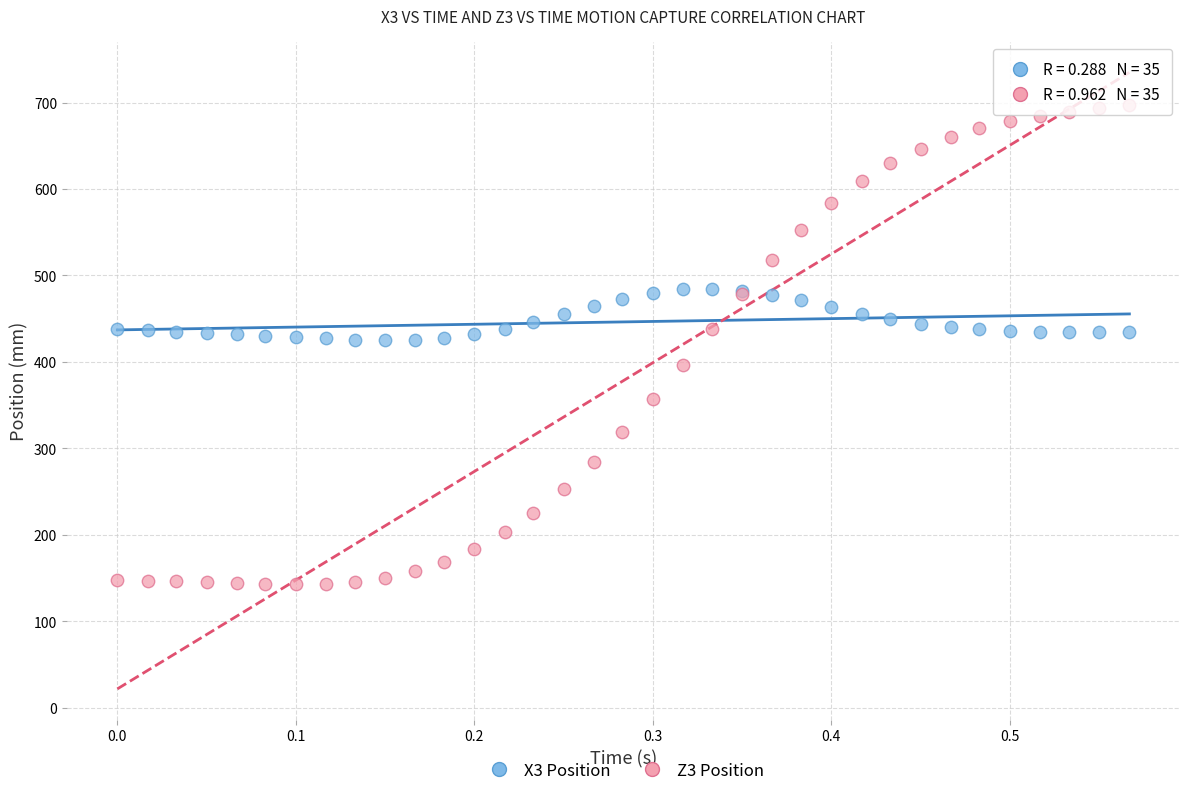

Which series reaches the minimum Y coordinate?

Z3 Position